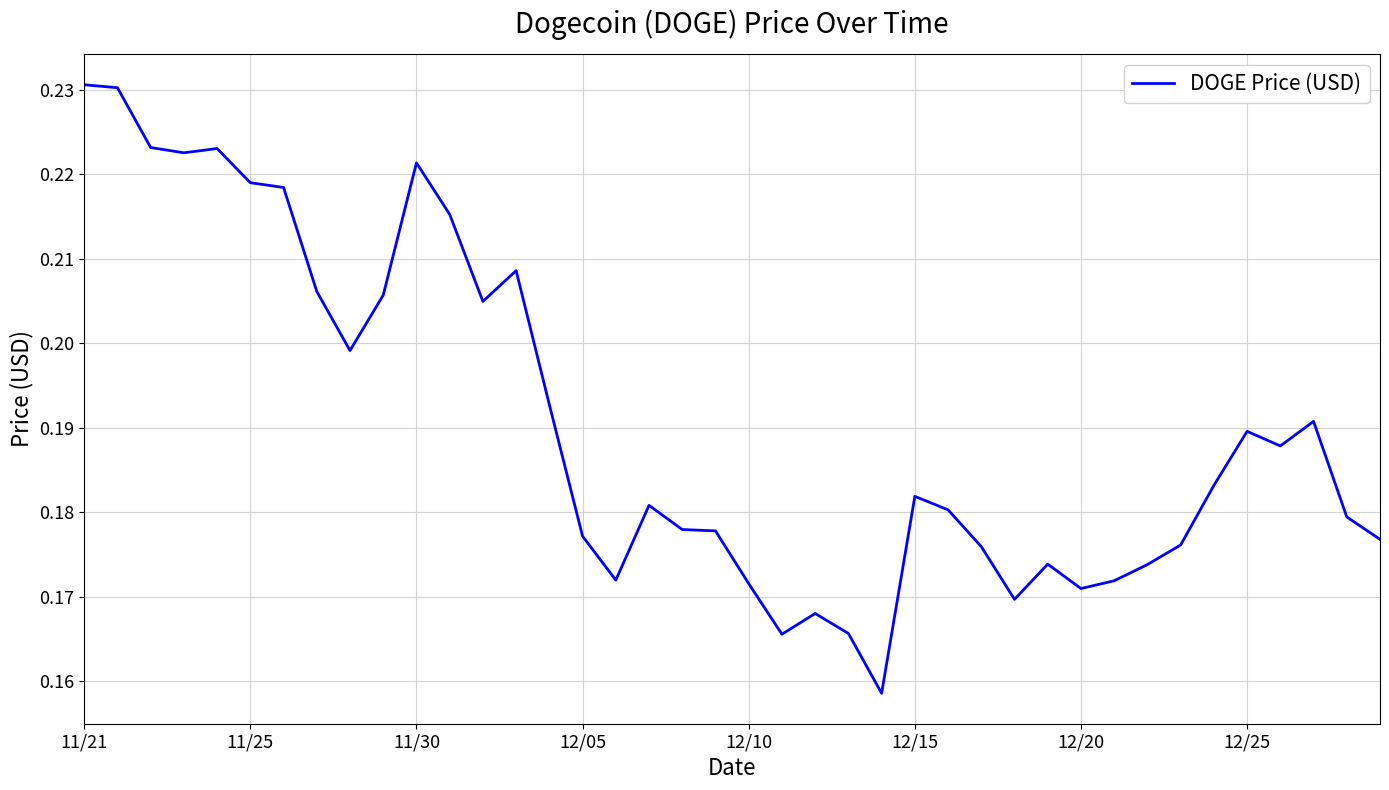

Reading left to right, list all the values displayed in this chart.

0.2	0.2	0.2	0.2	0.2	0.2	0.2	0.2	0.2	0.2	0.2	0.2	0.2	0.2	0.2	0.2	0.2	0.2	0.2	0.2	0.2	0.2	0.2	0.2	0.2	0.2	0.2	0.2	0.2	0.2	0.2	0.2	0.2	0.2	0.2	0.2	0.2	0.2	0.2	0.2